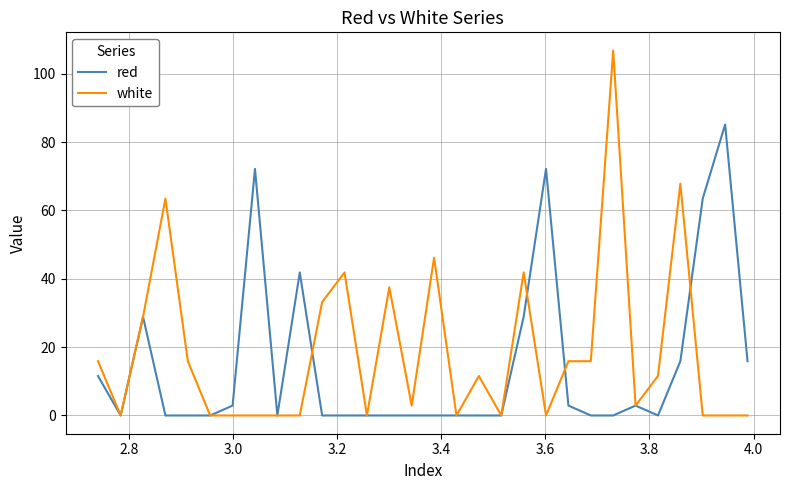

True or false: white and red intersect in this chart.

True